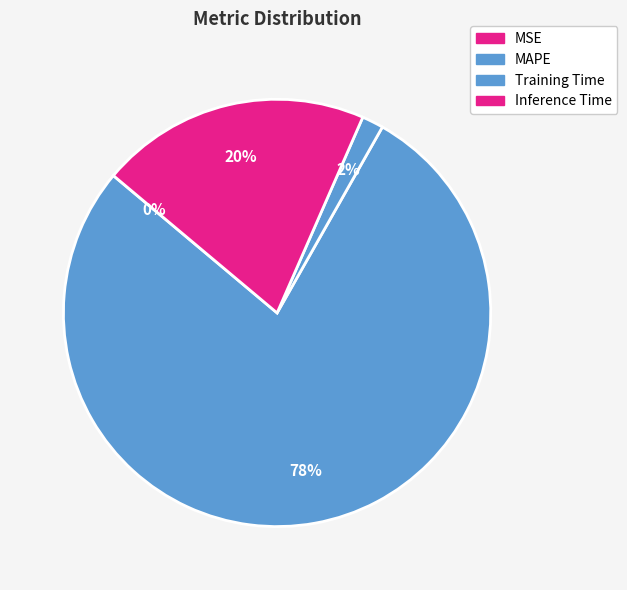

The Training Time slice represents 2% of the pie. True or false?

True